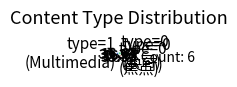

How many slices are in this pie chart?

4